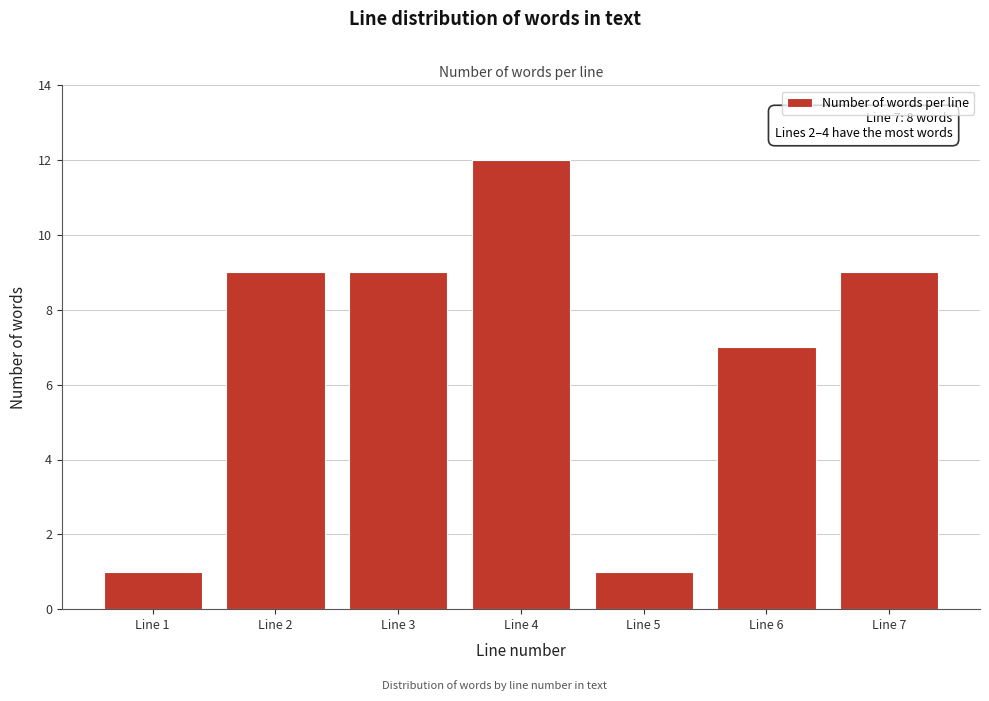

Reading left to right, what are all the values shown in this chart?

Line 1=1	Line 2=9	Line 3=9	Line 4=12	Line 5=1	Line 6=7	Line 7=9